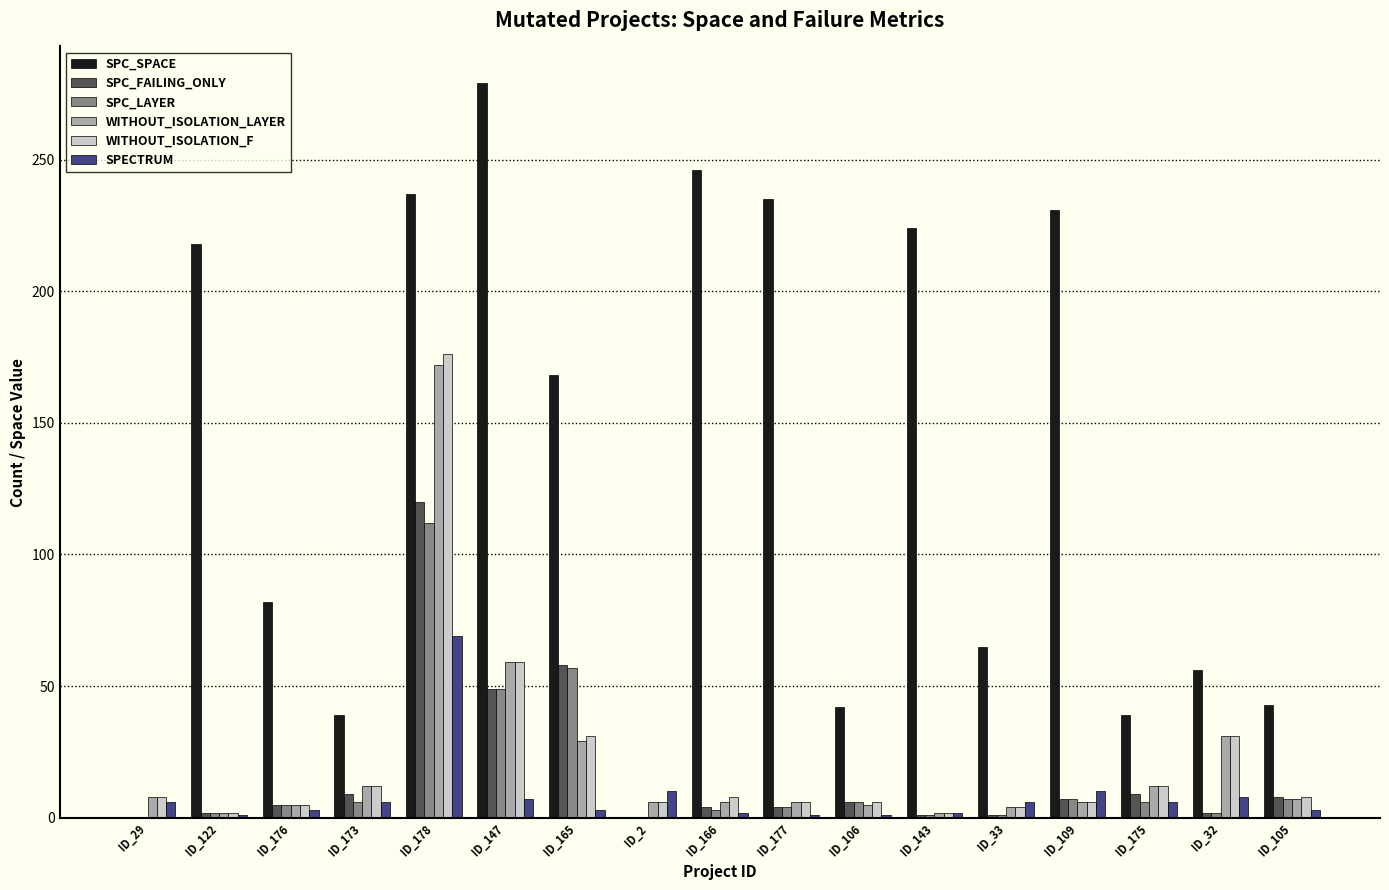

True or false: WITHOUT_ISOLATION_F has a value of 5 at ID_176.

True